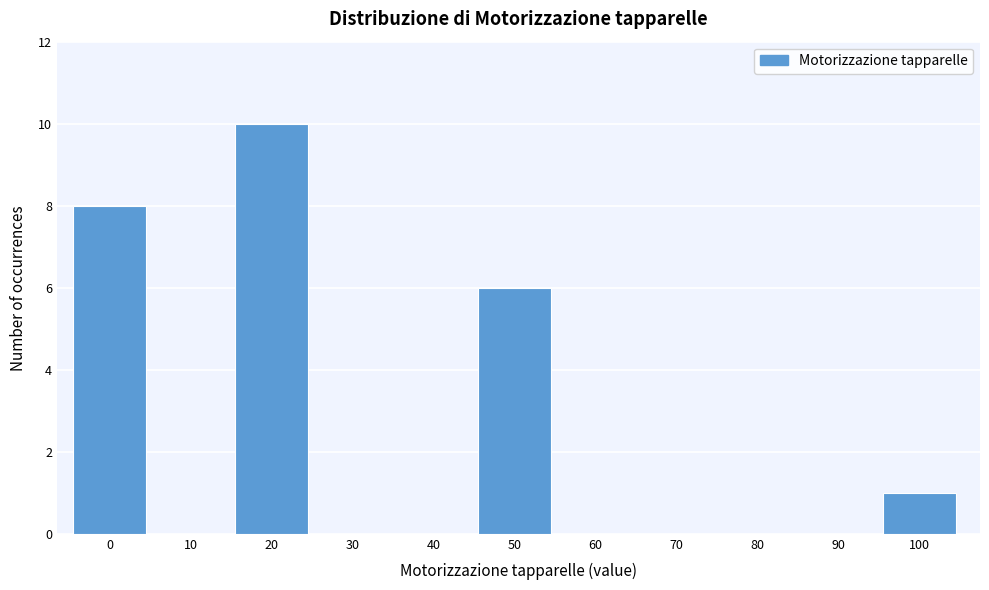

Reading left to right, transcribe all the data shown in this chart.

0=8	10=0	20=10	30=0	40=0	50=6	60=0	70=0	80=0	90=0	100=1